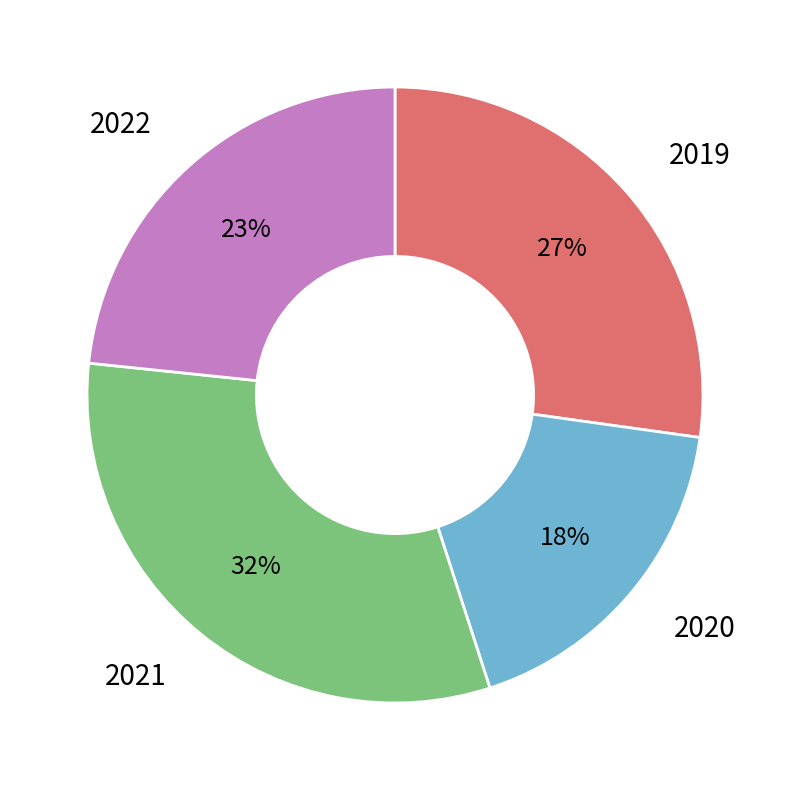

Count the number of slices in the pie.

4